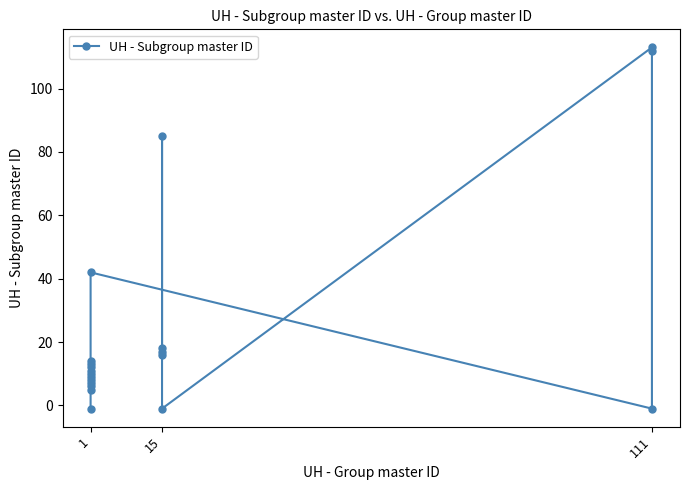

How many interior local valleys (lower than both neighbors) does the data have?

3